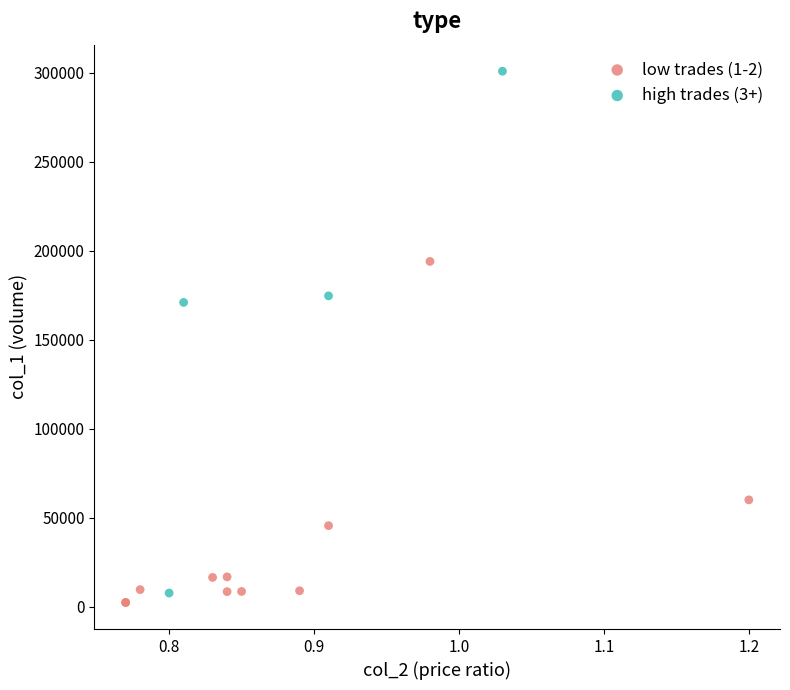

Which series has the widest spread of Y values?

high trades (3+)